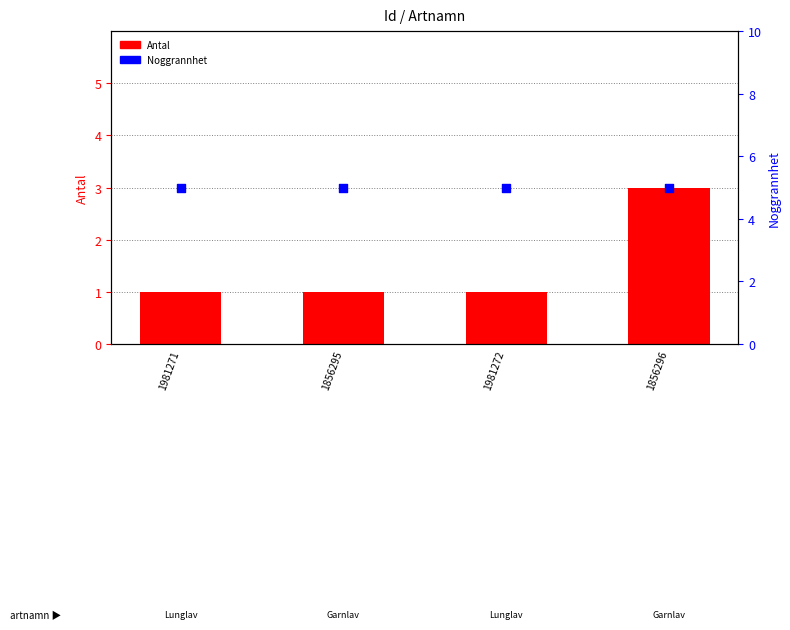

Is the value of Noggrannhet at 1981272 greater than the value of Antal at 1981272?

Yes